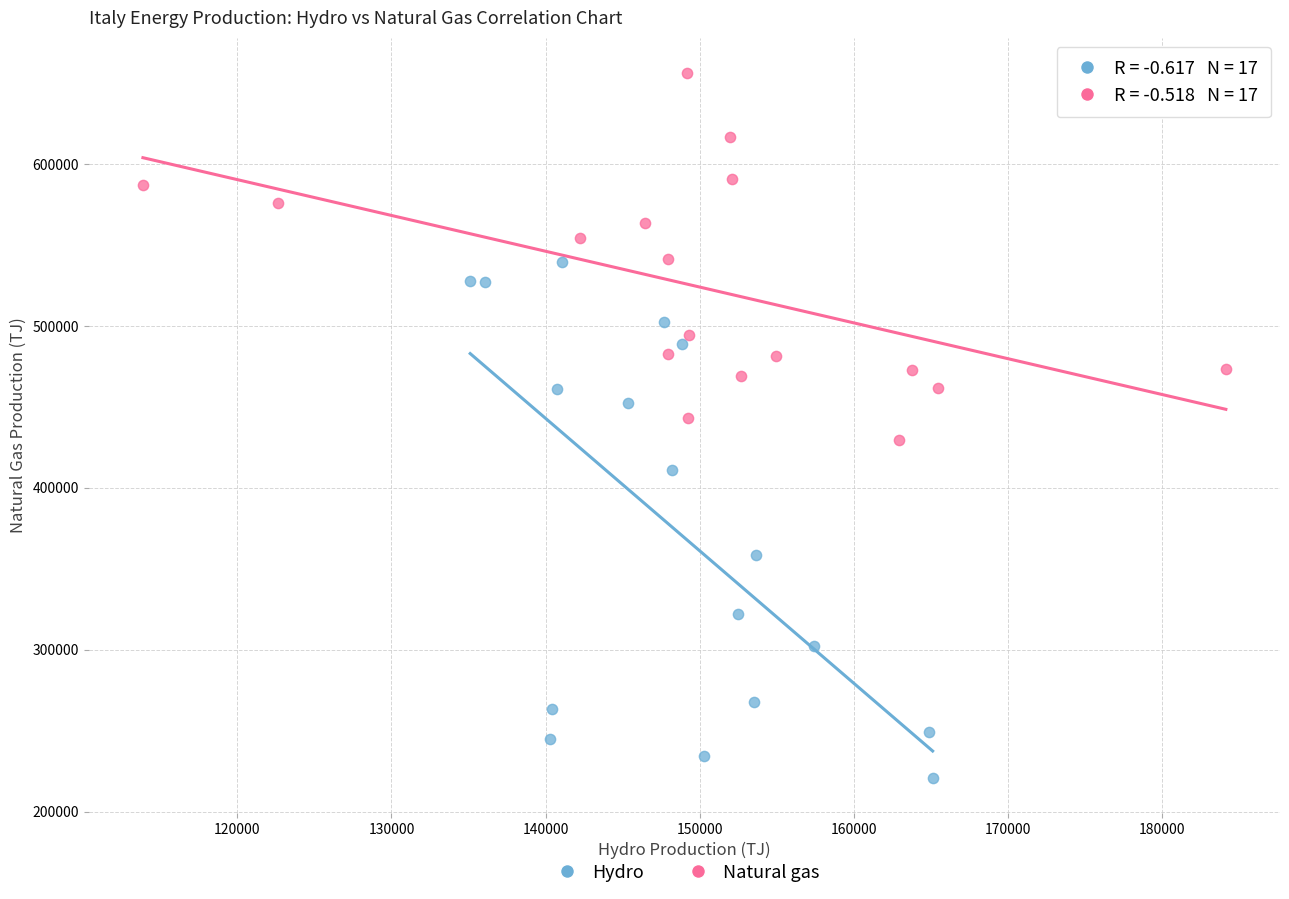

Which series reaches the minimum Y coordinate?

Hydro